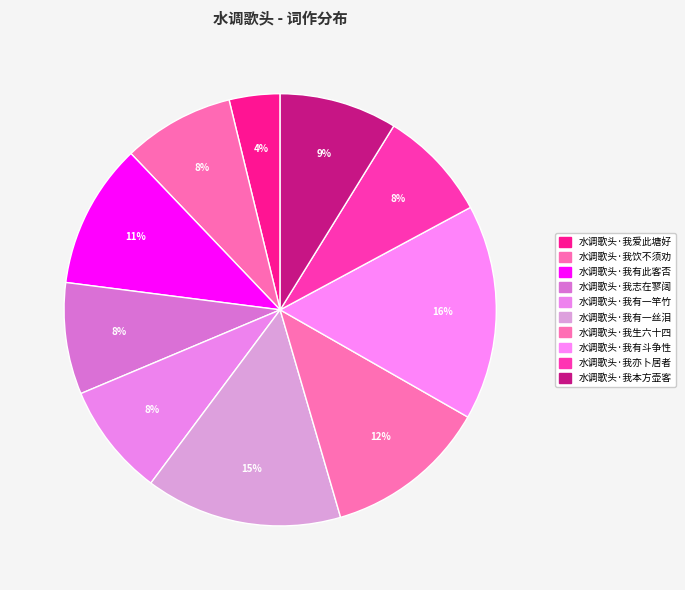

What is the total percentage of 水调歌头·我本方壶客 and 水调歌头·我有一丝泪?

23.5%